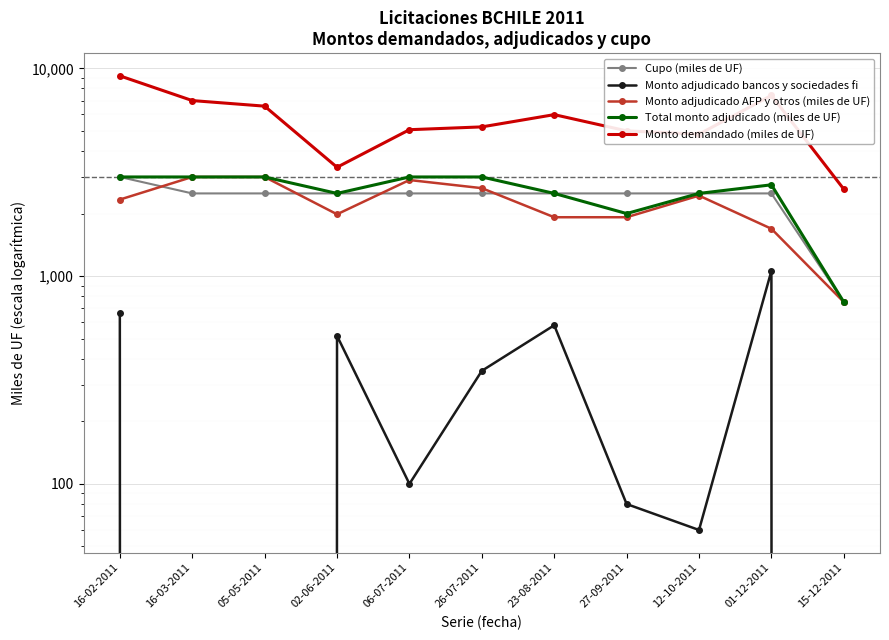

True or false: Monto demandado (miles de UF) has a value of 9200 at 16-02-2011.

True